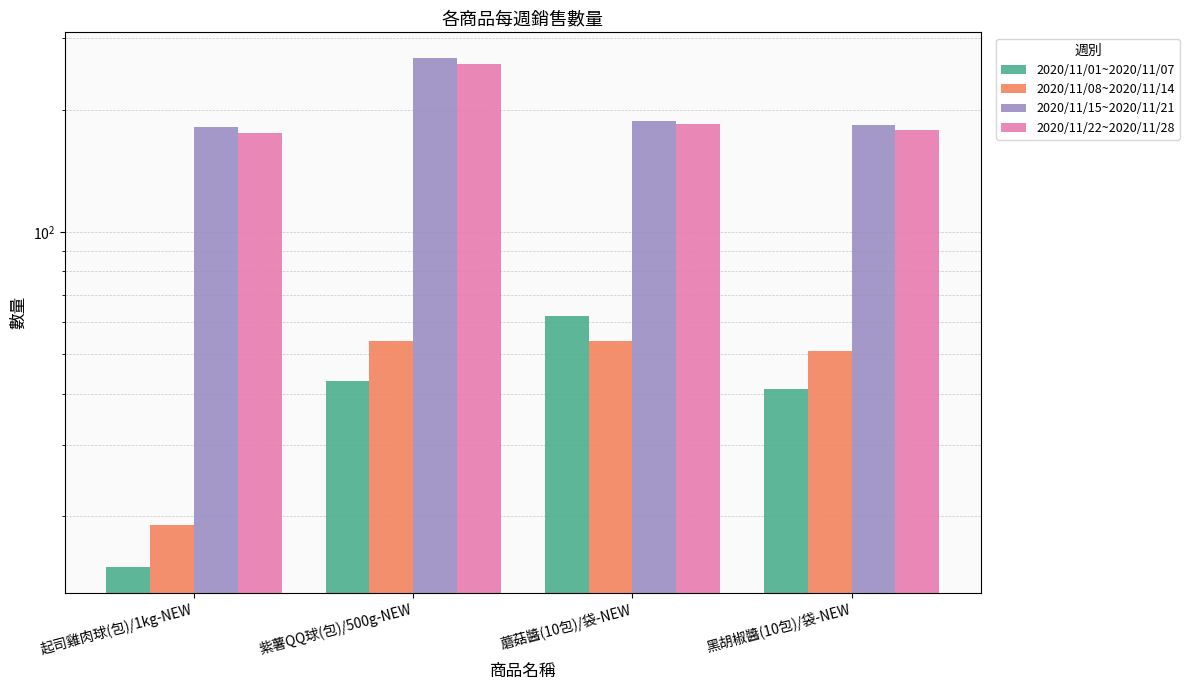

Which series has the largest total across all categories?

2020/11/15~2020/11/21